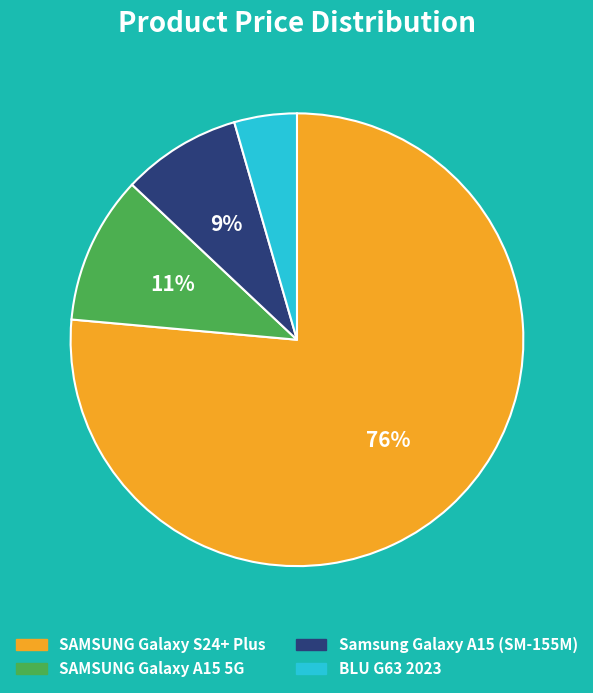

To the nearest percent, what portion does Samsung Galaxy A15 (SM-155M) represent?

9%